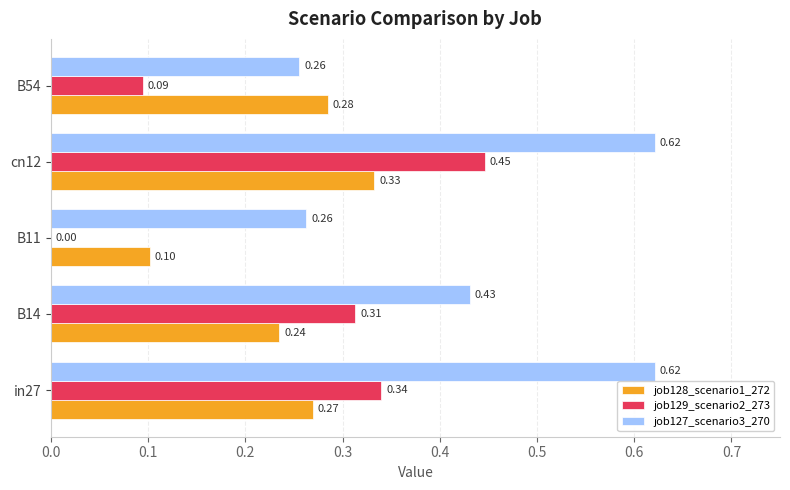

Between B14 and B11, which series saw the biggest shift?

job129_scenario2_273